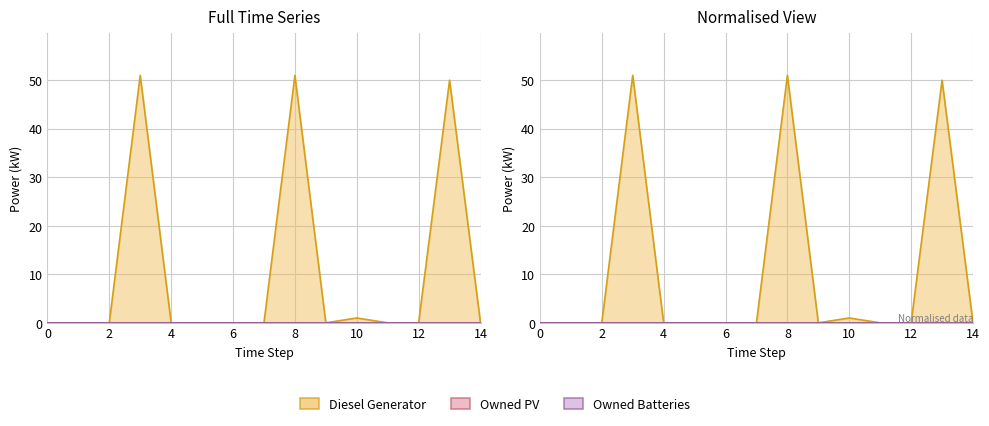

How many lines are shown in the chart?

3